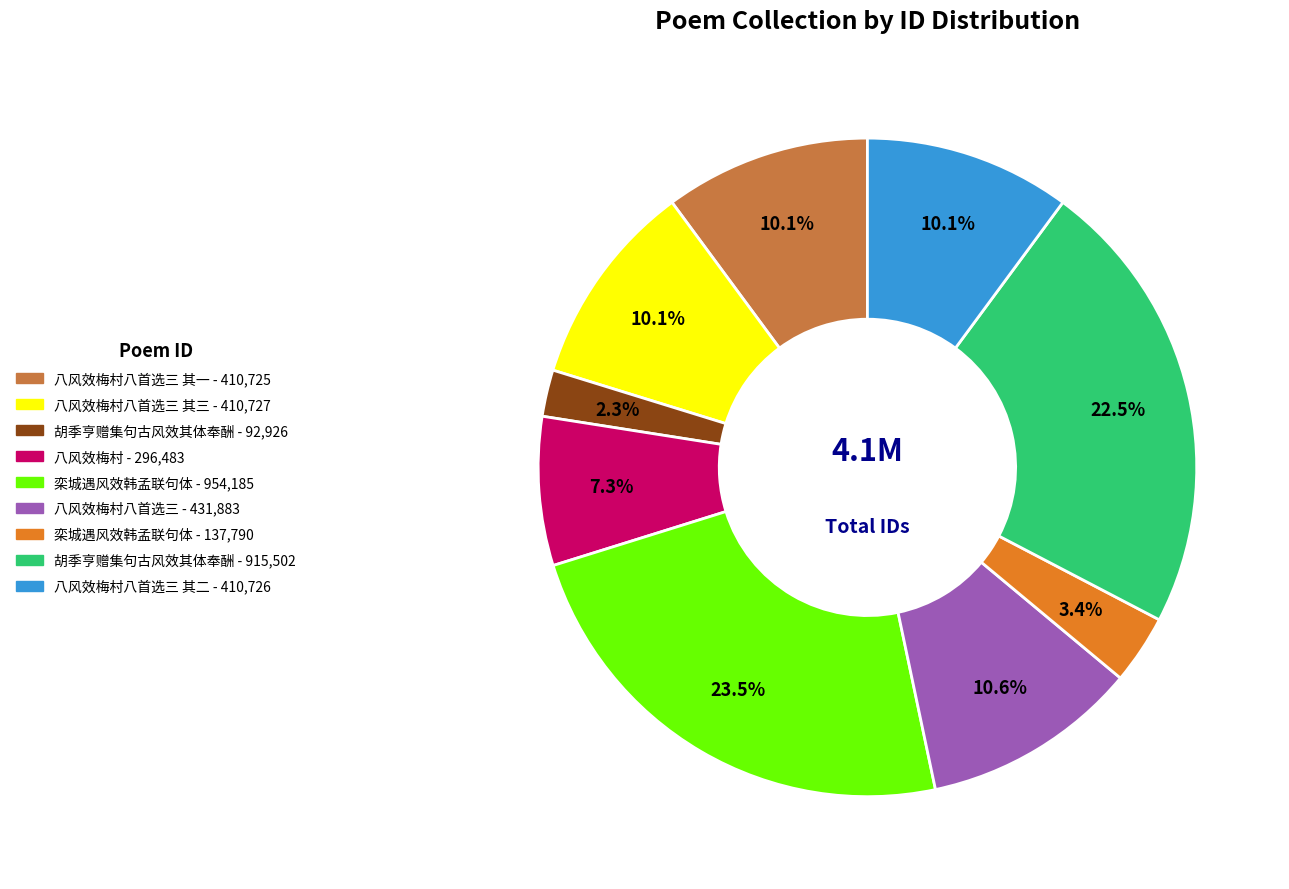

Count the number of slices in the pie.

9